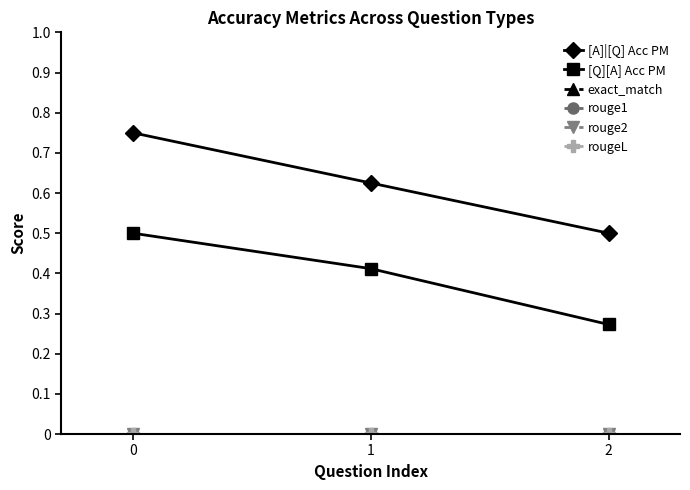

Does the chart display data point markers on the line(s)?

Yes